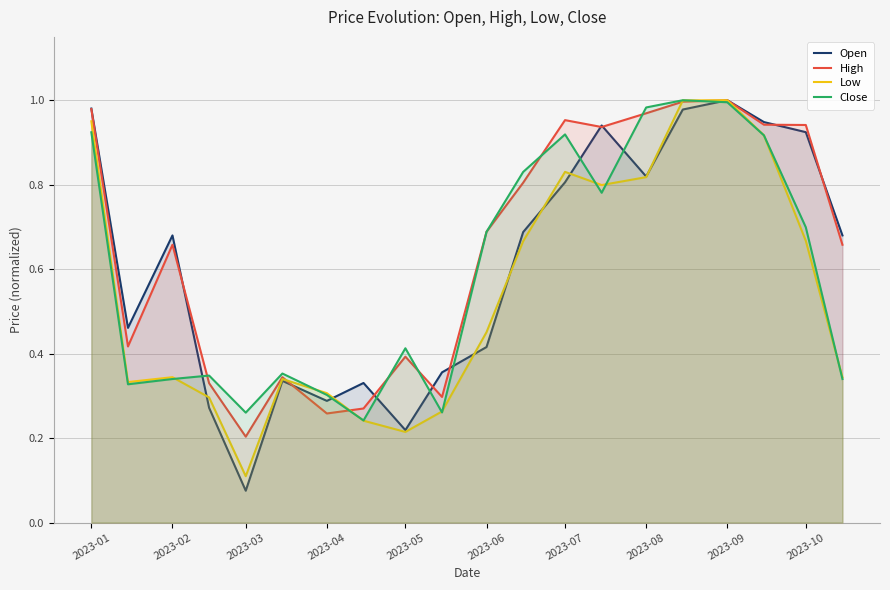

At which label does High reach its minimum?

2023-03